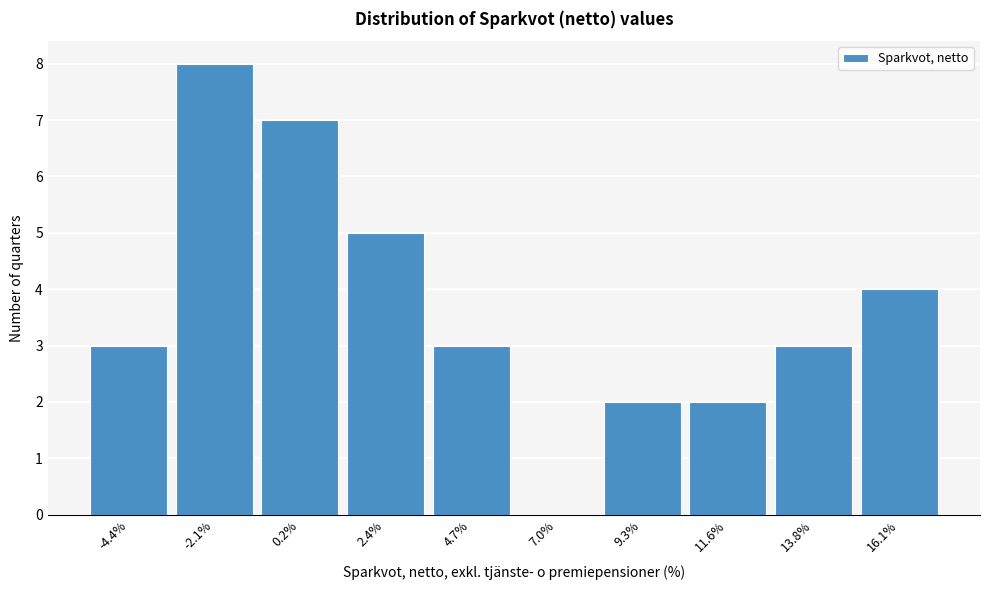

Reading left to right, transcribe all the data shown in this chart.

-4.4%=3	-2.1%=8	0.2%=7	2.4%=5	4.7%=3	7.0%=0	9.3%=2	11.6%=2	13.8%=3	16.1%=4